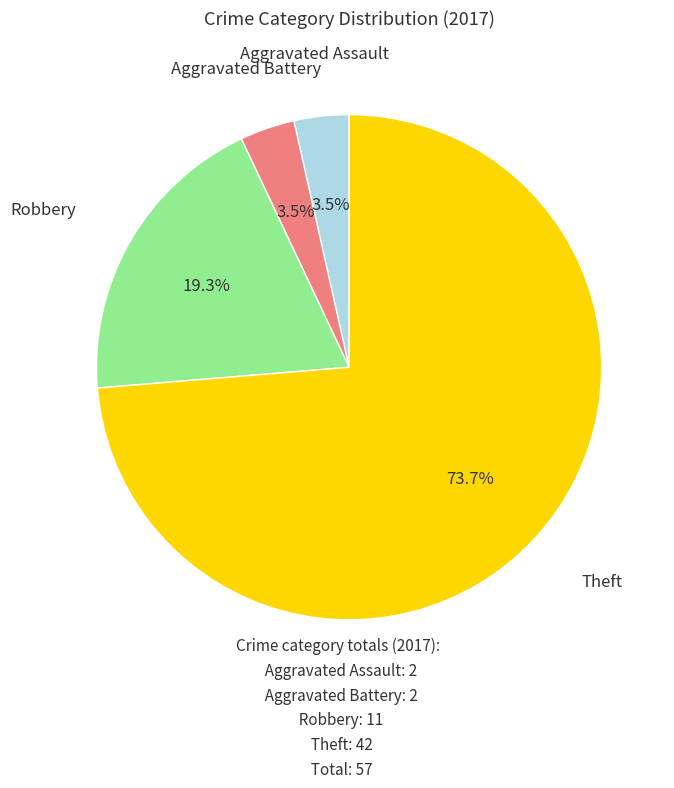

Is there any slice that represents more than half of the pie?

Yes